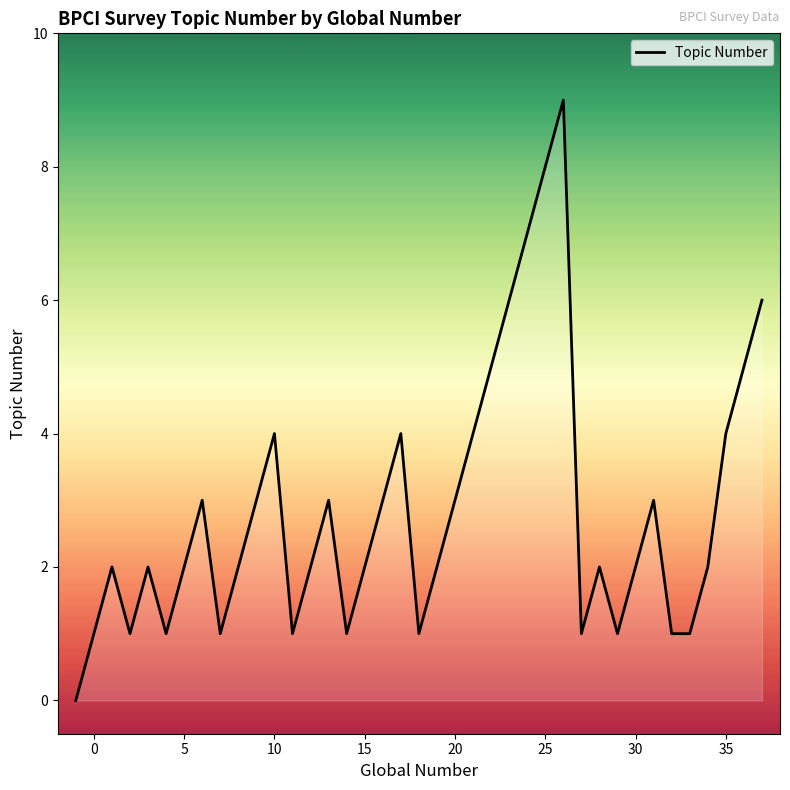

What is the difference between the maximum and minimum values?

9